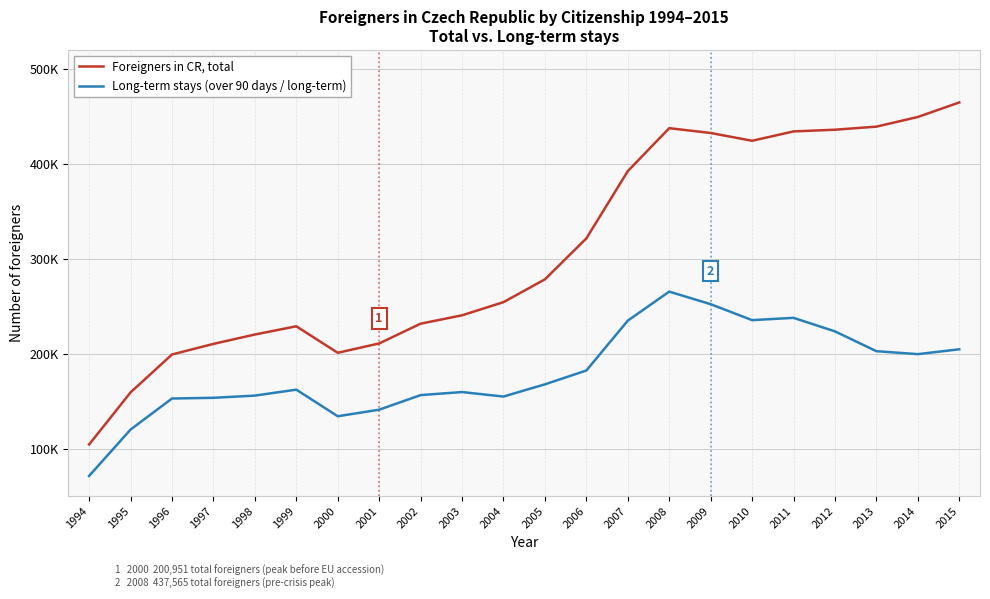

True or false: Foreigners in CR, total has a value of 110173 at 2009.

False